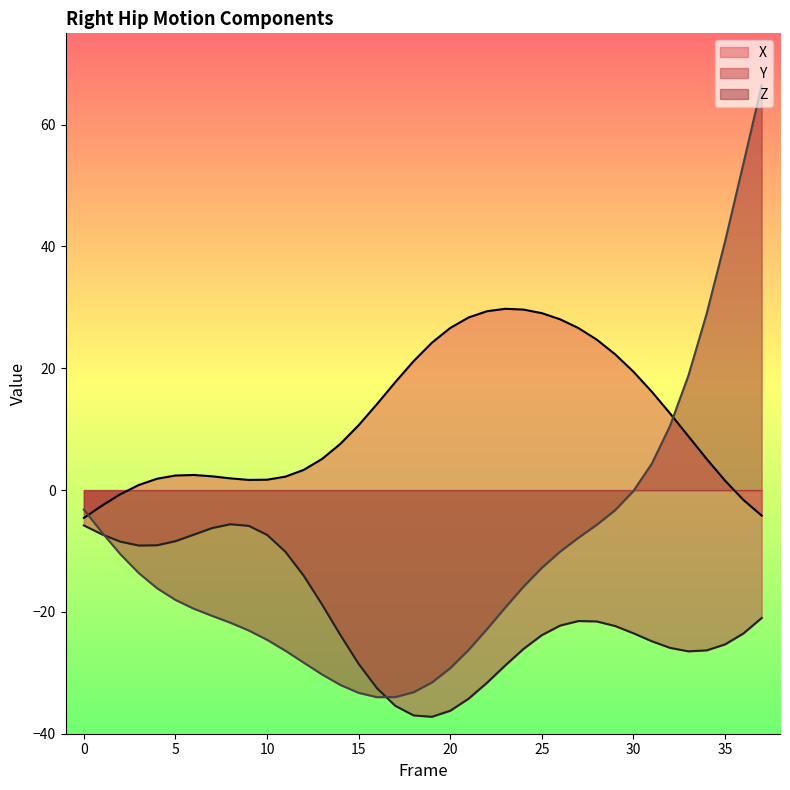

Reading right to left, list all the values displayed in this chart.

X: -4.2	-1.6	1.6	5.1	8.8	12.6	16.2	19.4	22.3	24.7	26.6	28.0	29.1	29.6	29.8	29.4	28.3	26.6	24.2	21.2	17.7	14.1	10.7	7.6	5.1	3.3	2.2	1.7	1.7	1.9	2.3	2.5	2.4	1.9	0.8	-0.7	-2.5	-4.6
Y: -21.0	-23.5	-25.3	-26.3	-26.5	-25.9	-24.8	-23.5	-22.3	-21.6	-21.5	-22.2	-23.8	-26.1	-28.8	-31.6	-34.3	-36.2	-37.2	-37.0	-35.4	-32.5	-28.5	-23.8	-18.8	-14.1	-10.1	-7.3	-5.9	-5.6	-6.2	-7.3	-8.4	-9.1	-9.1	-8.5	-7.3	-5.8
Z: 66.5	53.6	40.8	29.0	18.8	10.6	4.3	-0.1	-3.3	-5.7	-7.8	-10.1	-12.8	-15.9	-19.3	-22.8	-26.2	-29.2	-31.6	-33.2	-34.0	-34.0	-33.3	-32.0	-30.3	-28.3	-26.4	-24.6	-23.0	-21.8	-20.6	-19.5	-18.0	-16.1	-13.6	-10.5	-7.0	-3.2